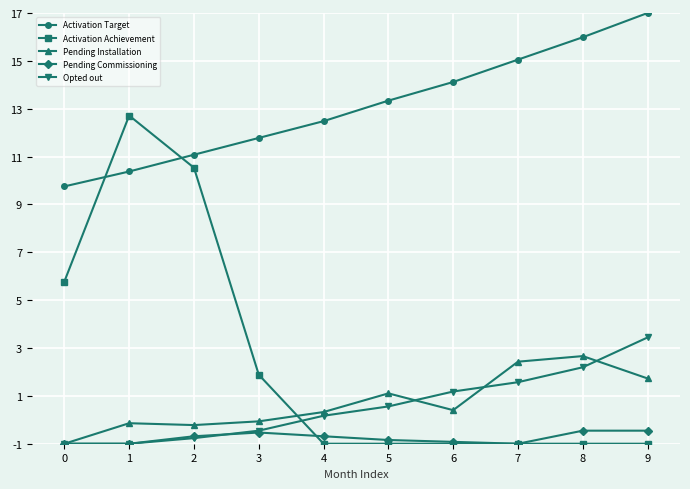

Count the number of categories in the chart.

10